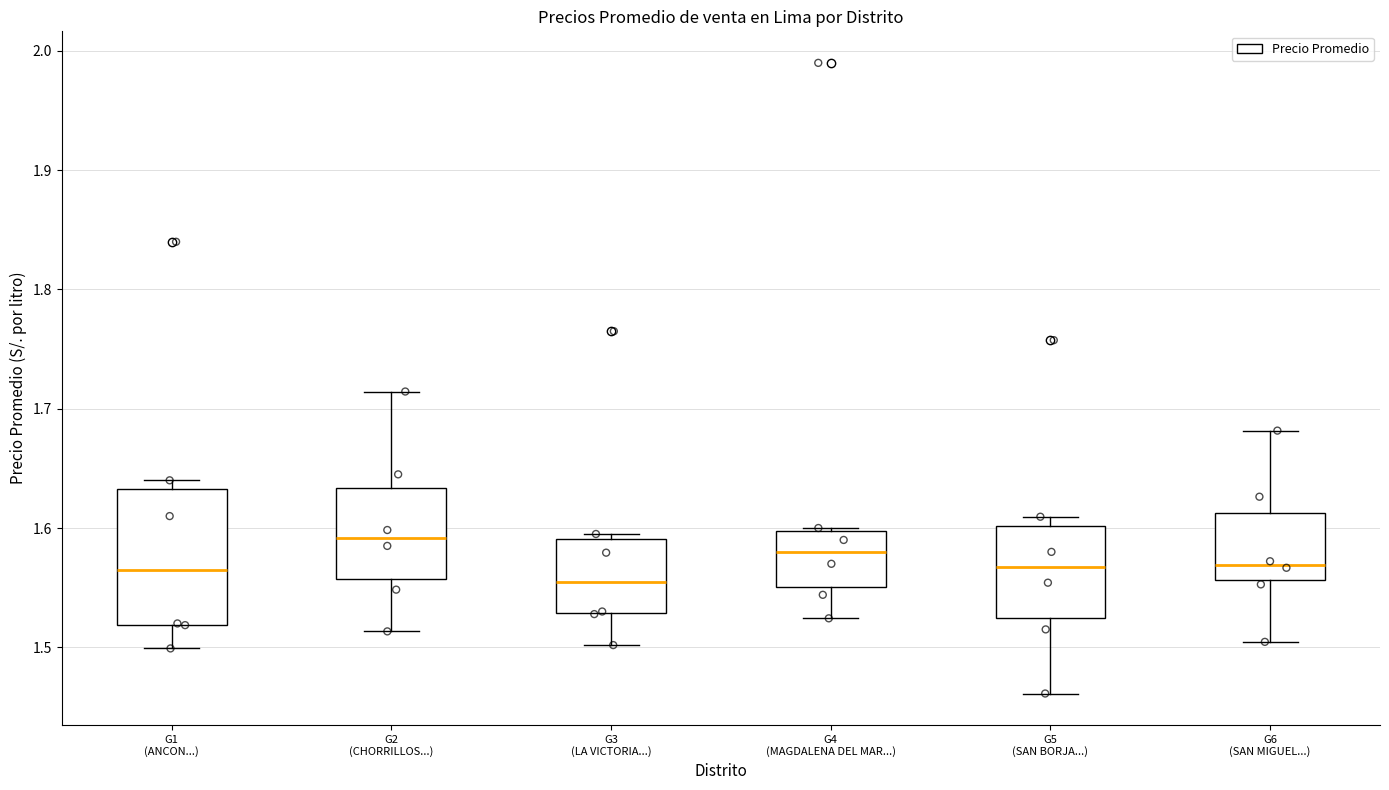

Reading left to right, read every box against the y-axis: the position of its median line, the range the box covers, and the ends of its whiskers. The values are not printed on the chart, so give them approximately, as read against the axis.

G1 (ANCON...): median 1.57, box 1.52 to 1.63, whiskers 1.50 to 1.64
G2 (CHORRILLOS...): median 1.59, box 1.56 to 1.63, whiskers 1.51 to 1.71
G3 (LA VICTORIA...): median 1.55, box 1.53 to 1.59, whiskers 1.50 to 1.60
G4 (MAGDALENA DEL MAR...): median 1.58, box 1.55 to 1.60, whiskers 1.52 to 1.60
G5 (SAN BORJA...): median 1.57, box 1.52 to 1.60, whiskers 1.46 to 1.61
G6 (SAN MIGUEL...): median 1.57, box 1.56 to 1.61, whiskers 1.50 to 1.68